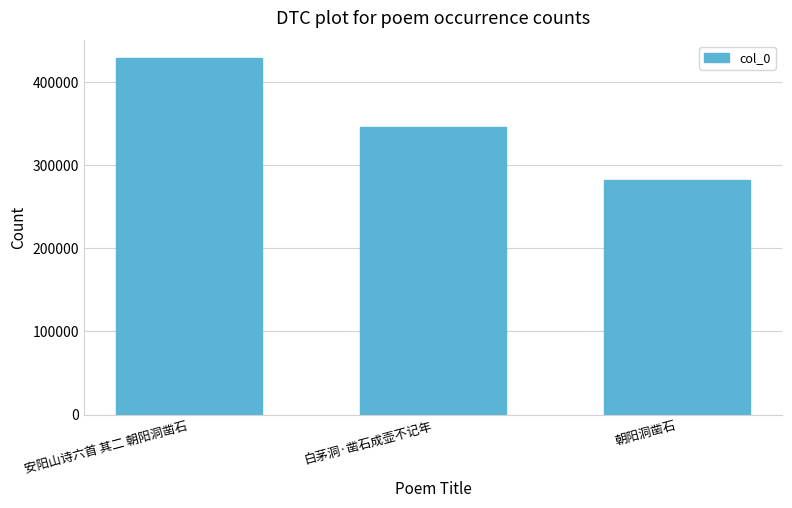

What is the difference between the maximum and minimum values?

146240